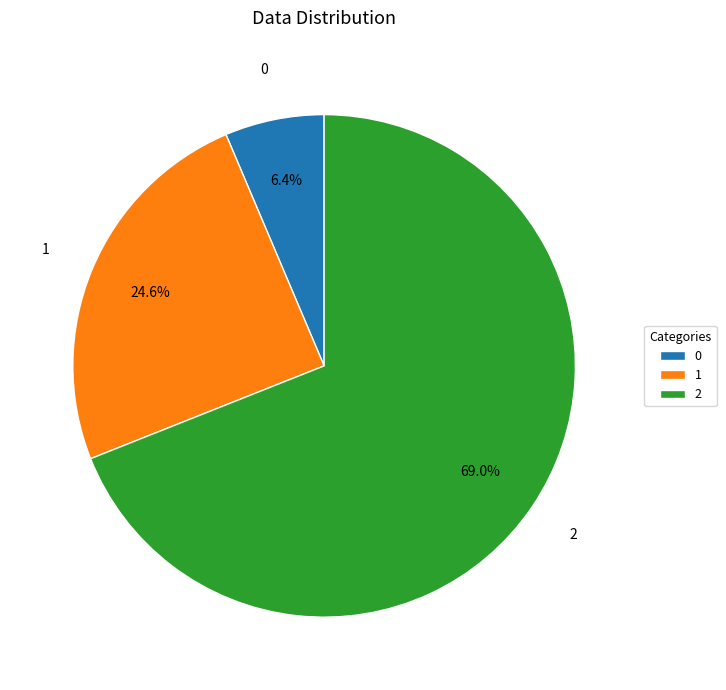

True or false: 1 accounts for 36% of the total.

False